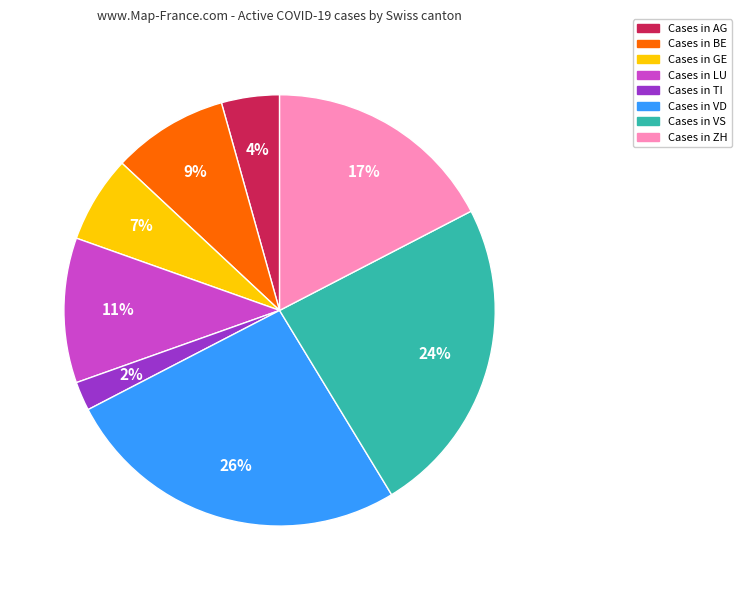

To the nearest percent, what is the difference between the largest and smallest slice percentages?

24%